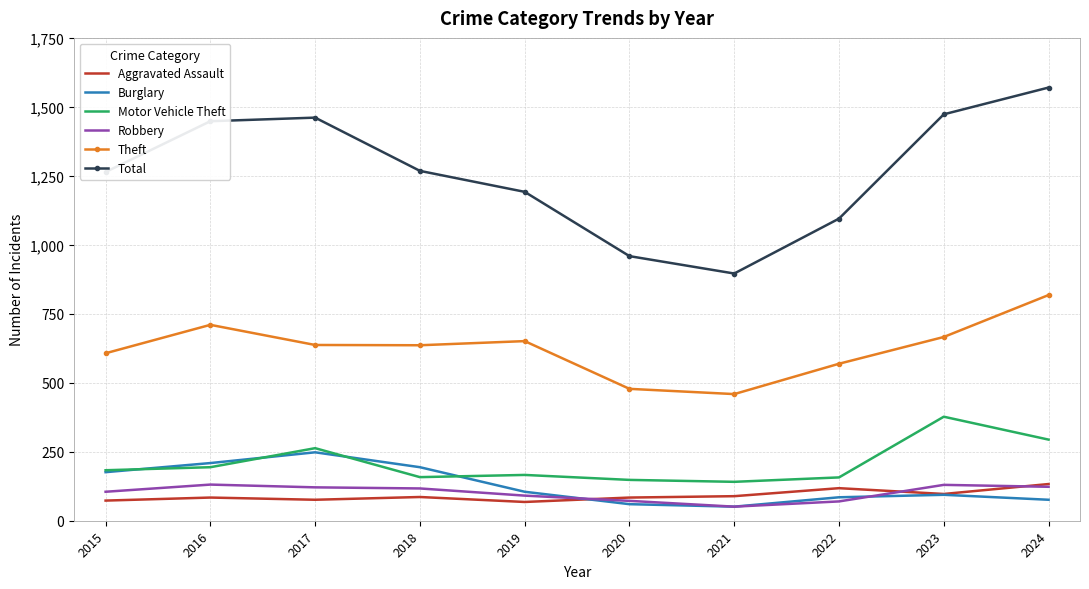

The Robbery series shows 72 at 2020. True or false?

True